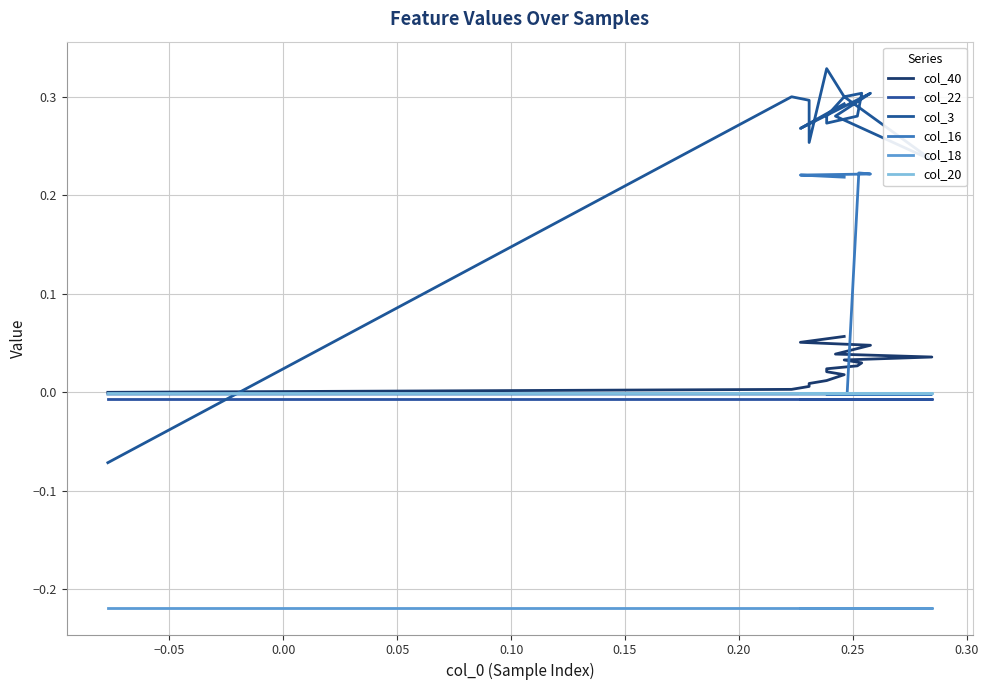

How many values in the col_3 series are below 0?

1